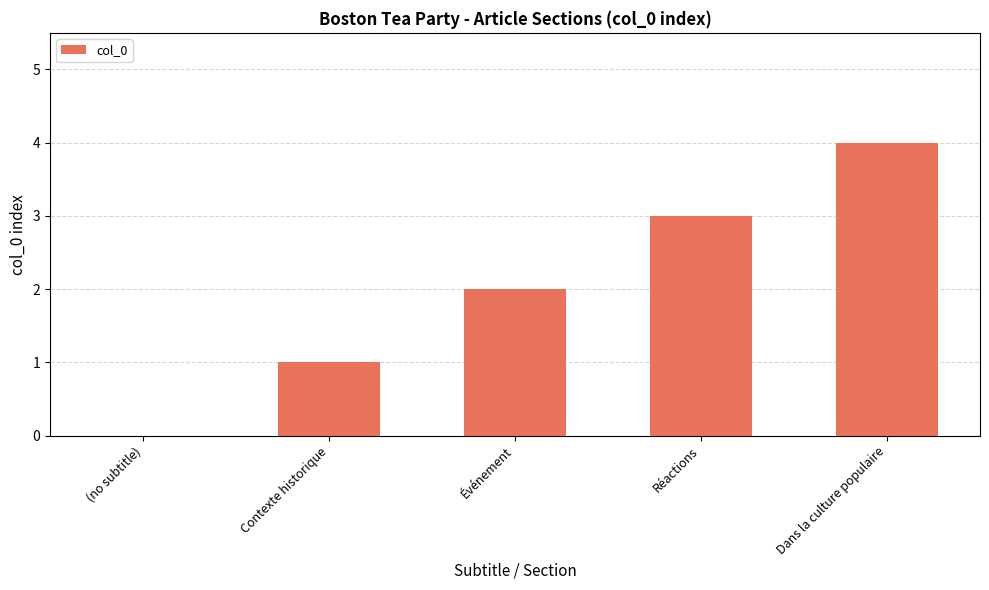

Approximately how many times larger is the value at Événement compared to Réactions?

0.7